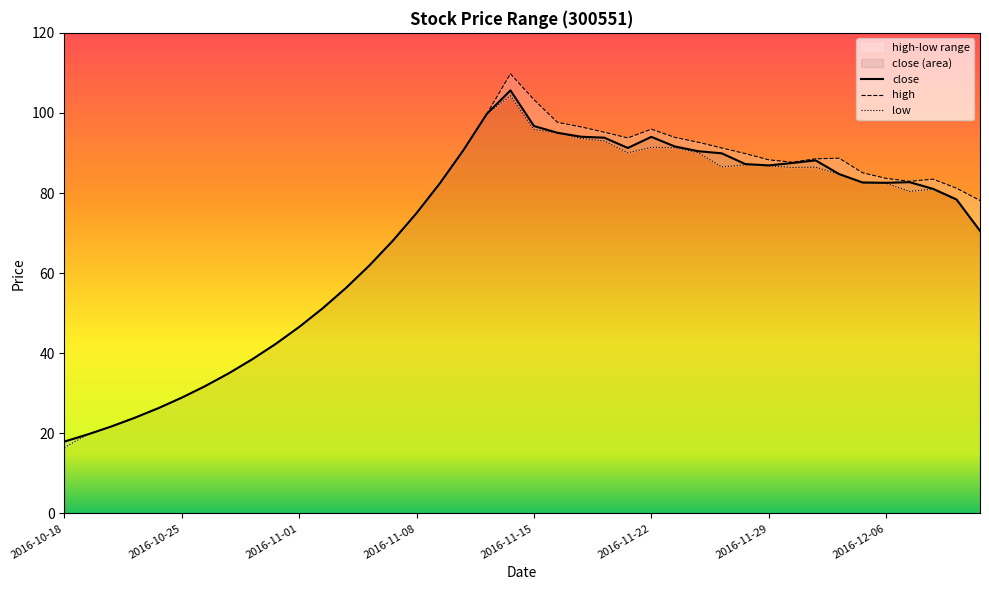

What is the difference between the close values at 23 and 21?

1.2